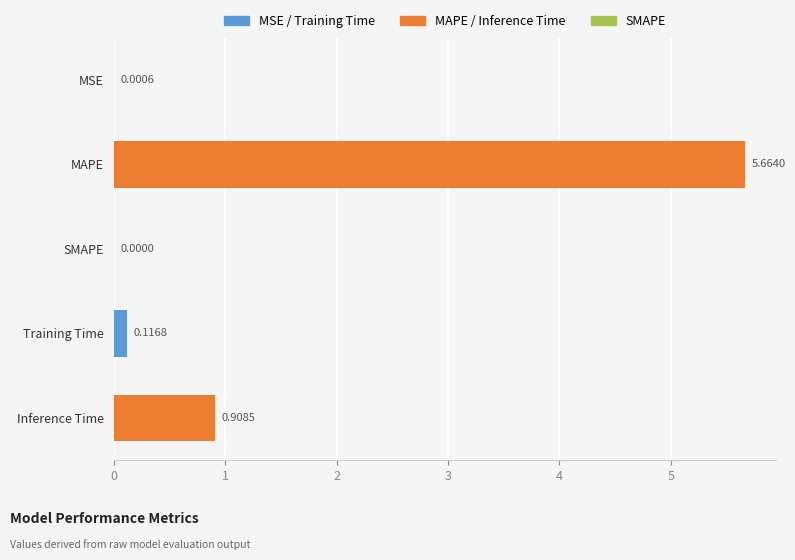

At which category does the chart reach its peak across all series?

MAPE